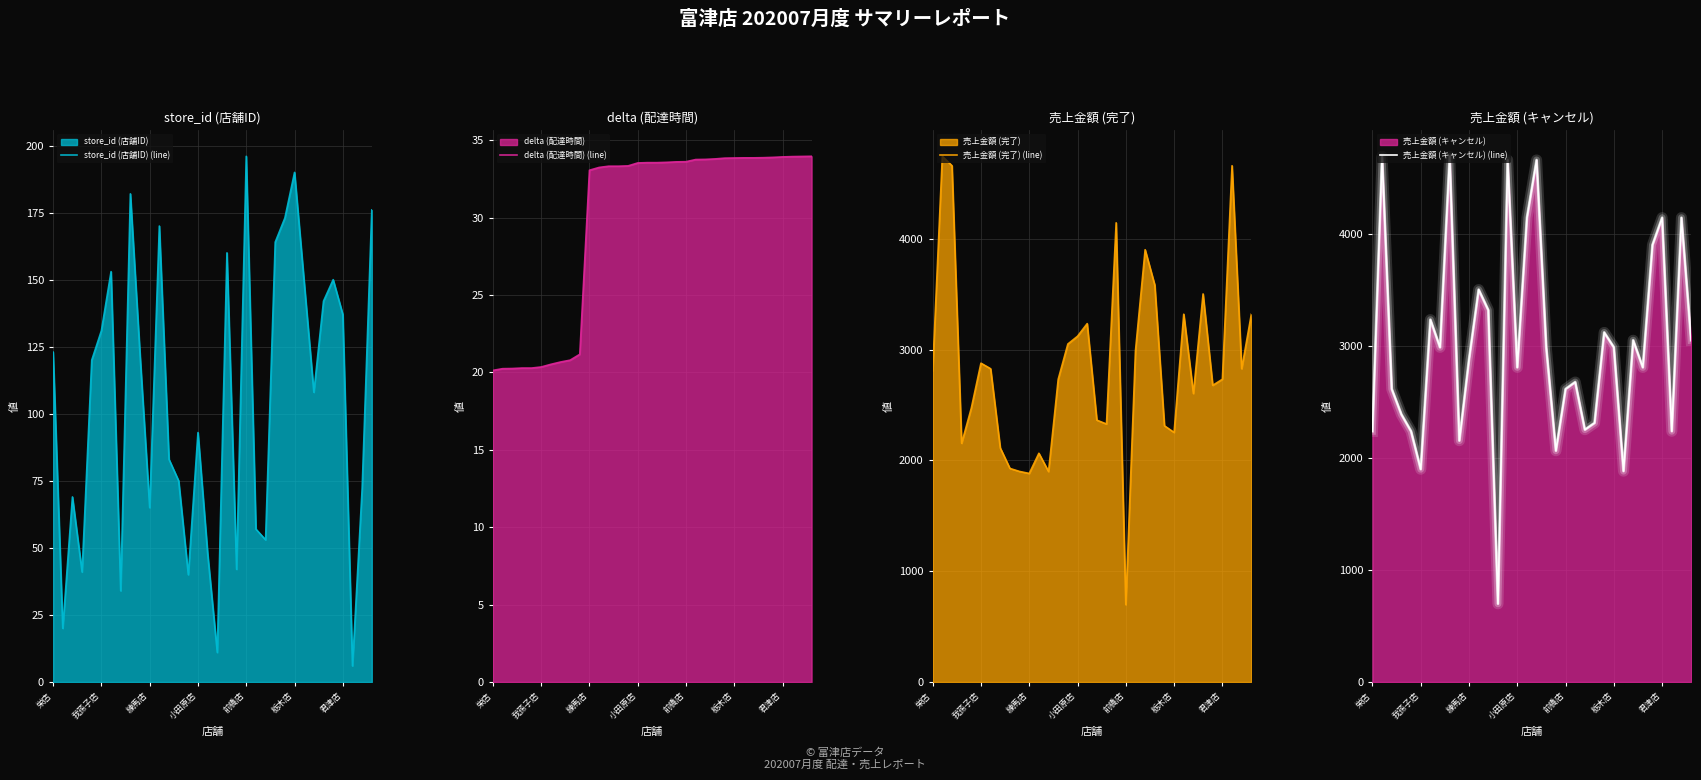

Which series changed the most between 16 and 23?

売上金額 (キャンセル) (line)